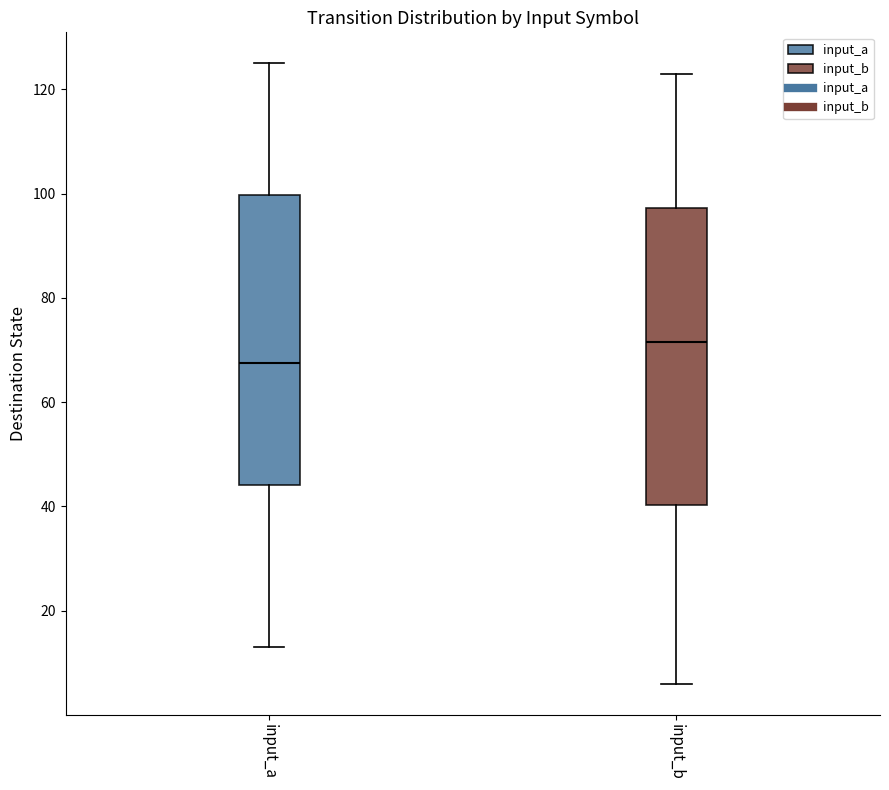

Reading left to right, transcribe this box plot: for each box, give where its median line is, the range the box spans, and where its two whiskers end, as read against the y-axis. The values are not printed on the chart, so give them approximately, as read against the axis.

input_a: median 68, box 44 to 100, whiskers 14 to 126
input_b: median 72, box 40 to 98, whiskers 6 to 124